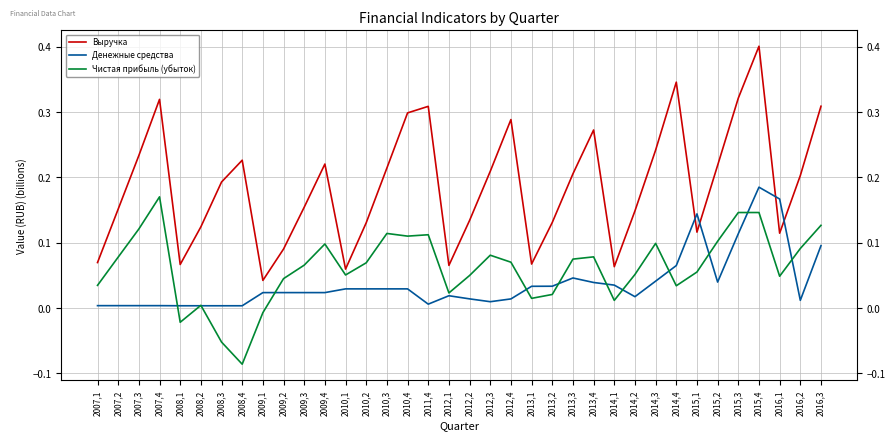

Reading left to right, transcribe all the data shown in this chart.

Выручка: 2007,1=0.1	2007,2=0.2	2007,3=0.2	2007,4=0.3	2008,1=0.1	2008,2=0.1	2008,3=0.2	2008,4=0.2	2009,1=0.0	2009,2=0.1	2009,3=0.2	2009,4=0.2	2010,1=0.1	2010,2=0.1	2010,3=0.2	2010,4=0.3	2011,4=0.3	2012,1=0.1	2012,2=0.1	2012,3=0.2	2012,4=0.3	2013,1=0.1	2013,2=0.1	2013,3=0.2	2013,4=0.3	2014,1=0.1	2014,2=0.1	2014,3=0.2	2014,4=0.3	2015,1=0.1	2015,2=0.2	2015,3=0.3	2015,4=0.4	2016,1=0.1	2016,2=0.2	2016,3=0.3
Денежные средства: 2007,1=0.0	2007,2=0.0	2007,3=0.0	2007,4=0.0	2008,1=0.0	2008,2=0.0	2008,3=0.0	2008,4=0.0	2009,1=0.0	2009,2=0.0	2009,3=0.0	2009,4=0.0	2010,1=0.0	2010,2=0.0	2010,3=0.0	2010,4=0.0	2011,4=0.0	2012,1=0.0	2012,2=0.0	2012,3=0.0	2012,4=0.0	2013,1=0.0	2013,2=0.0	2013,3=0.0	2013,4=0.0	2014,1=0.0	2014,2=0.0	2014,3=0.0	2014,4=0.1	2015,1=0.1	2015,2=0.0	2015,3=0.1	2015,4=0.2	2016,1=0.2	2016,2=0.0	2016,3=0.1
Чистая прибыль (убыток): 2007,1=0.0	2007,2=0.1	2007,3=0.1	2007,4=0.2	2008,1=-0.0	2008,2=0.0	2008,3=-0.1	2008,4=-0.1	2009,1=-0.0	2009,2=0.0	2009,3=0.1	2009,4=0.1	2010,1=0.1	2010,2=0.1	2010,3=0.1	2010,4=0.1	2011,4=0.1	2012,1=0.0	2012,2=0.0	2012,3=0.1	2012,4=0.1	2013,1=0.0	2013,2=0.0	2013,3=0.1	2013,4=0.1	2014,1=0.0	2014,2=0.1	2014,3=0.1	2014,4=0.0	2015,1=0.1	2015,2=0.1	2015,3=0.1	2015,4=0.1	2016,1=0.0	2016,2=0.1	2016,3=0.1